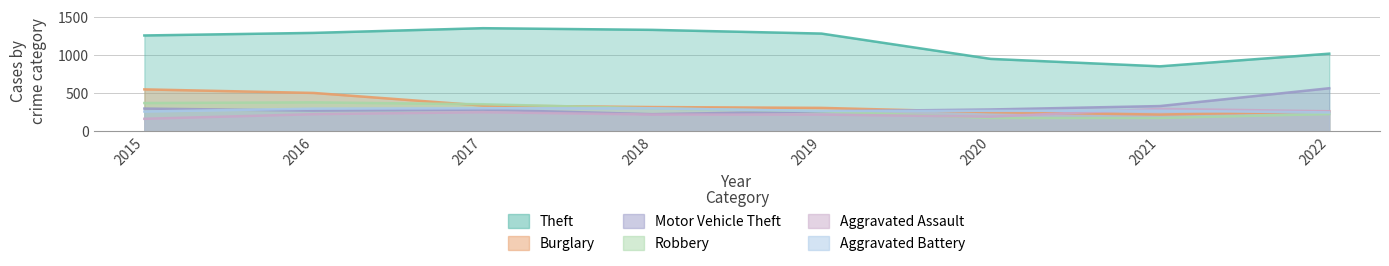

How many data points in Theft are less than 1288?

4